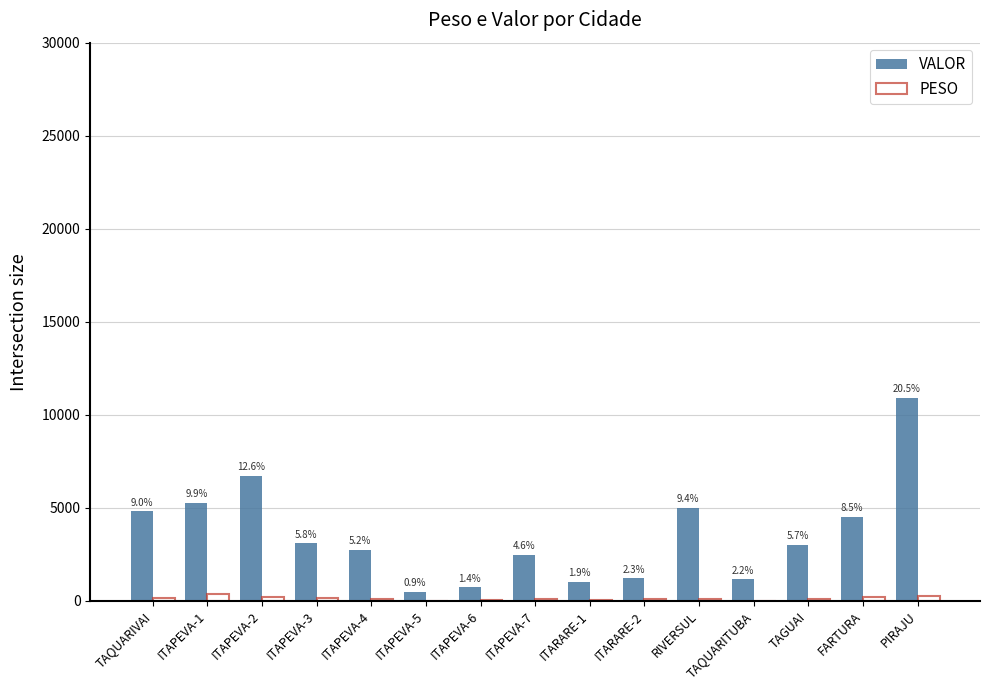

How many groups of bars are there?

15